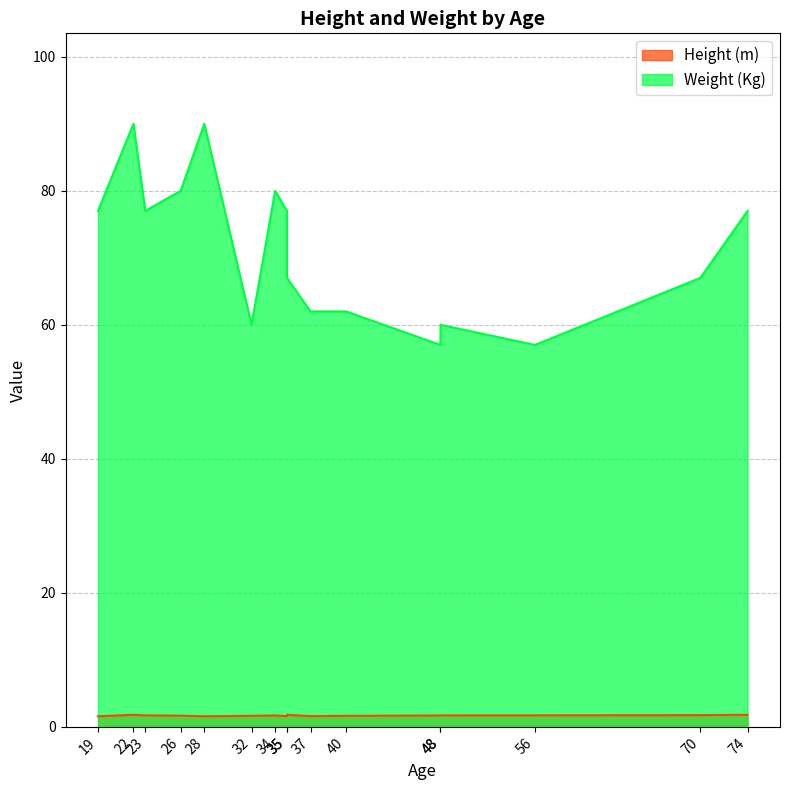

List the series in order of their peak value, highest first.

Weight (Kg), Height (m)